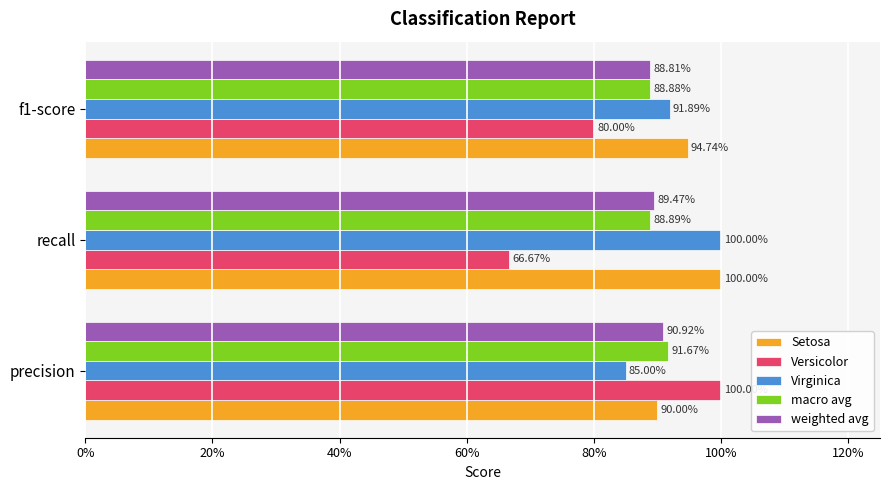

Which series has the largest total across all categories?

Setosa